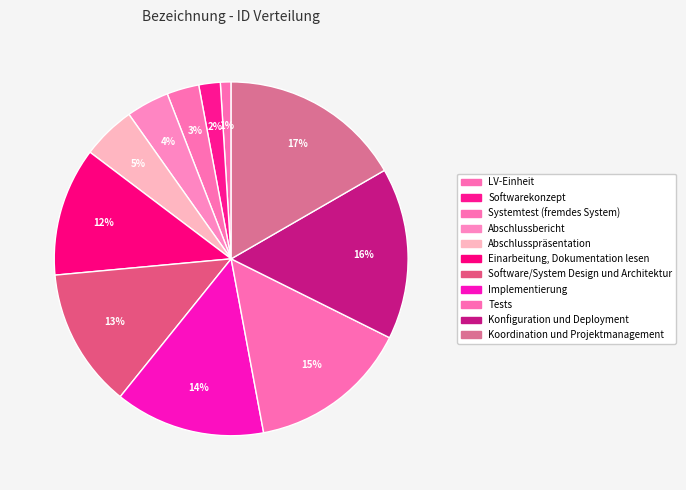

Rank the categories by value from highest to lowest.

Koordination und Projektmanagement, Konfiguration und Deployment, Tests, Implementierung, Software/System Design und Architektur, Einarbeitung, Dokumentation lesen, Abschlusspräsentation, Abschlussbericht, Systemtest (fremdes System), Softwarekonzept, LV-Einheit